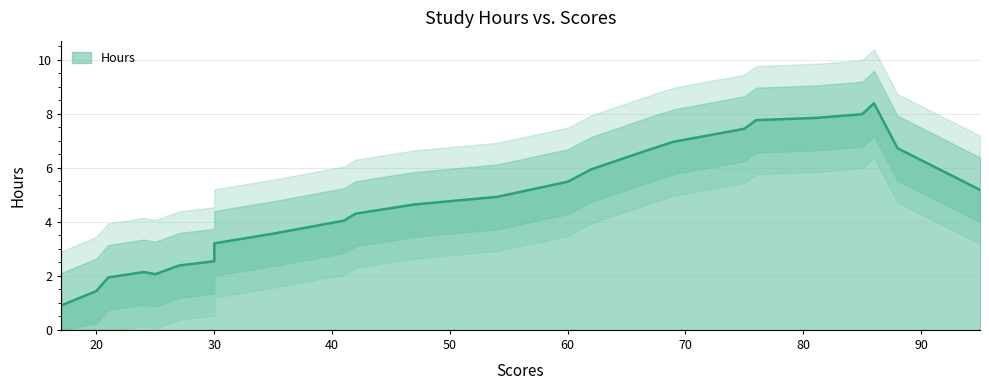

How many lines are shown in the chart?

1